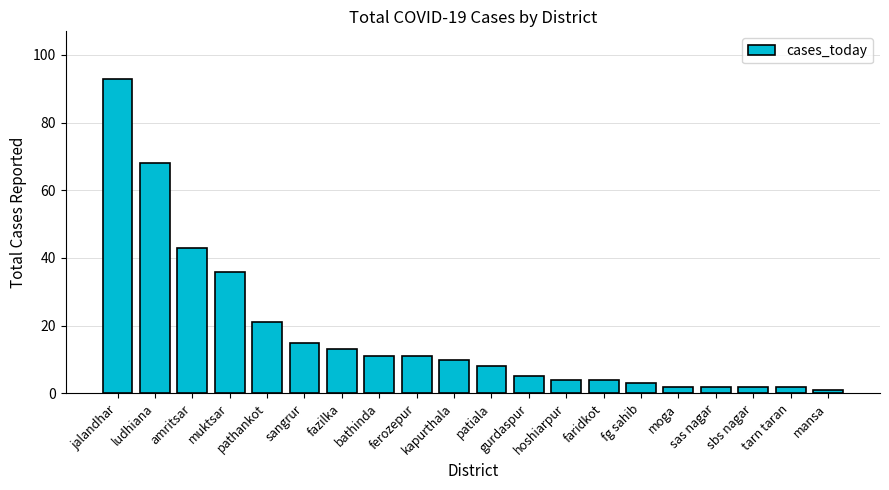

At which category does the chart reach its peak across all series?

jalandhar